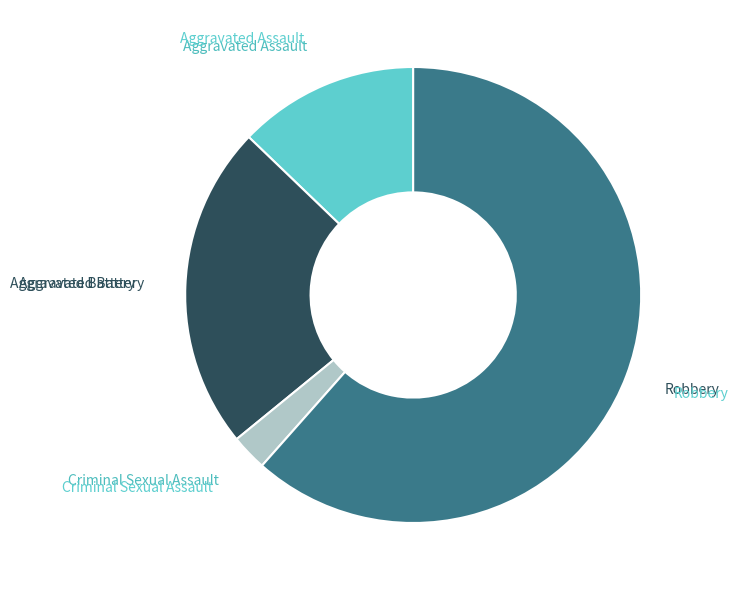

Is the sum of Aggravated Battery and Criminal Sexual Assault greater than half?

No